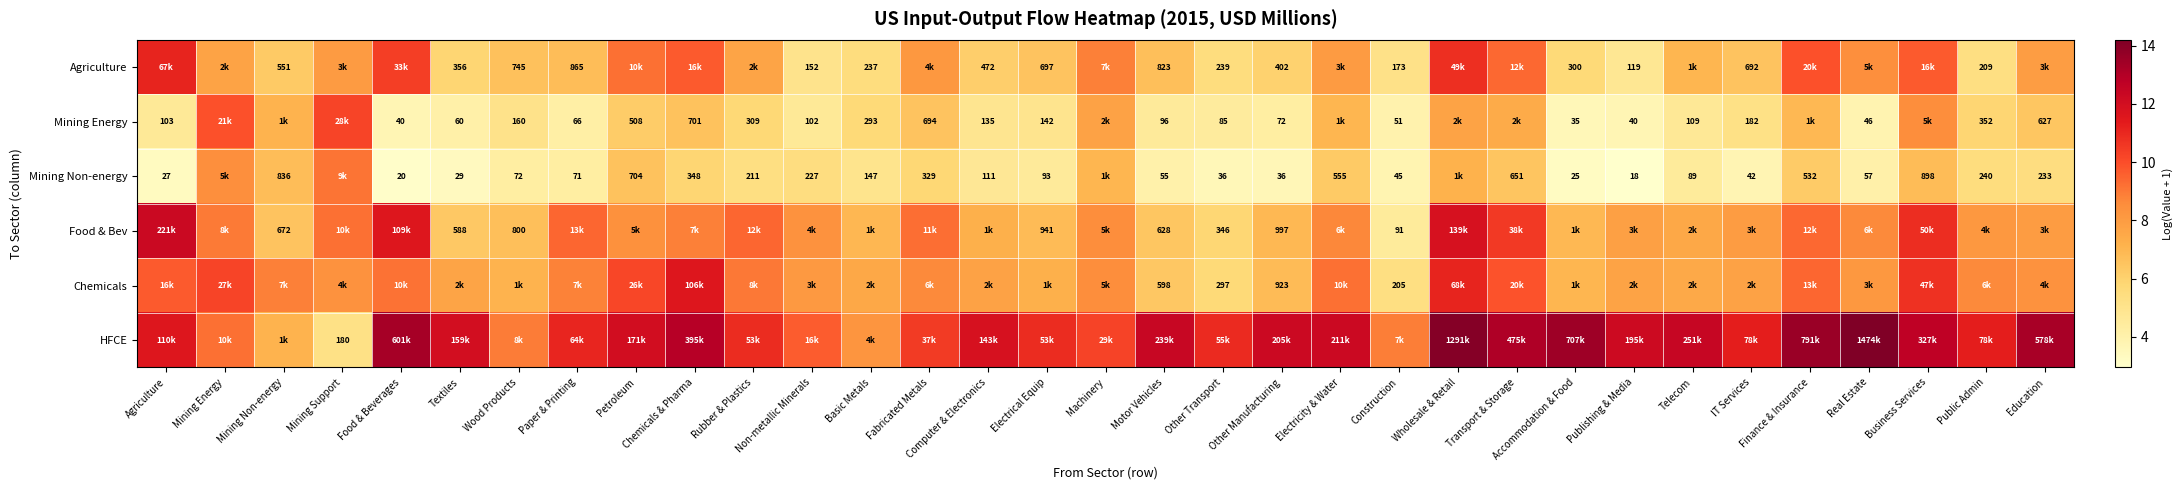

The Mining Non-energy series shows 3.8 at Construction. True or false?

True